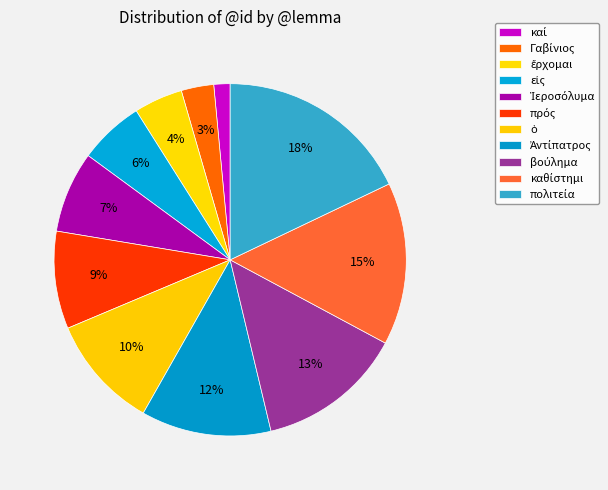

To the nearest percent, what percentage of the pie is πρός?

9%